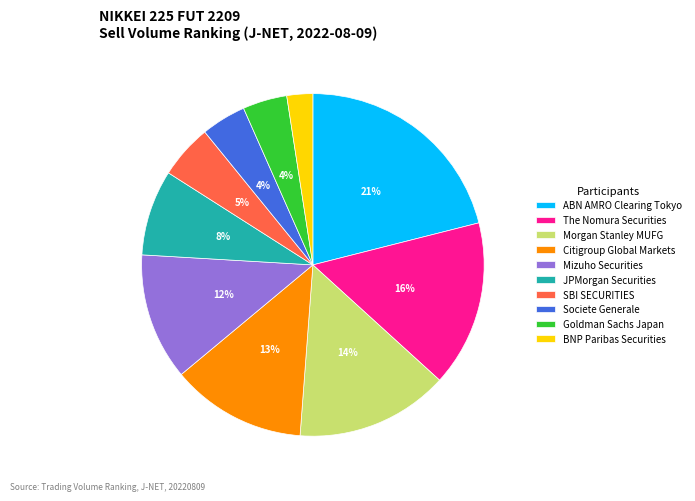

Does any single category account for the majority?

No